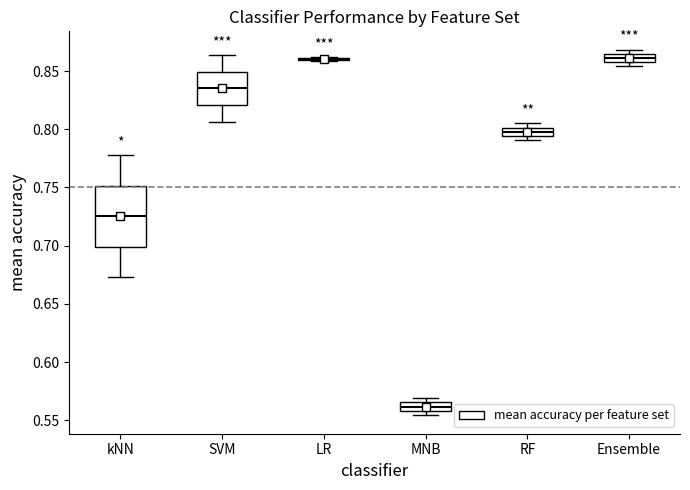

Comparing the boxes themselves (not the whiskers), which one is the tallest?

kNN